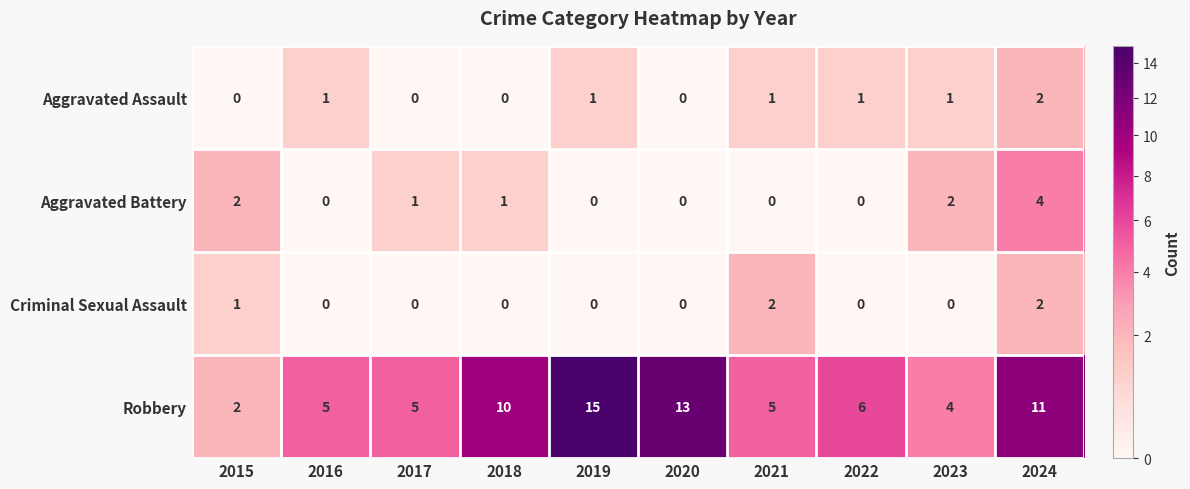

How many values in Aggravated Assault are above zero?

6